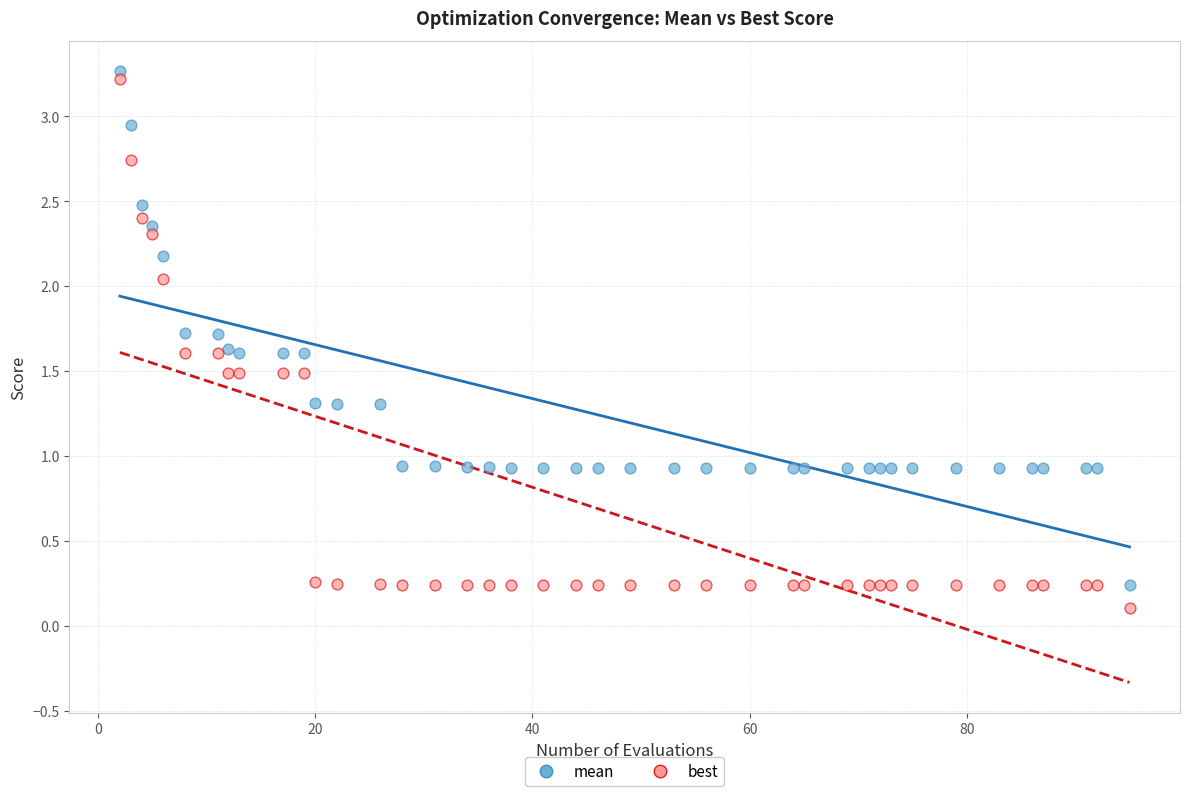

Which series reaches the maximum Y coordinate?

mean